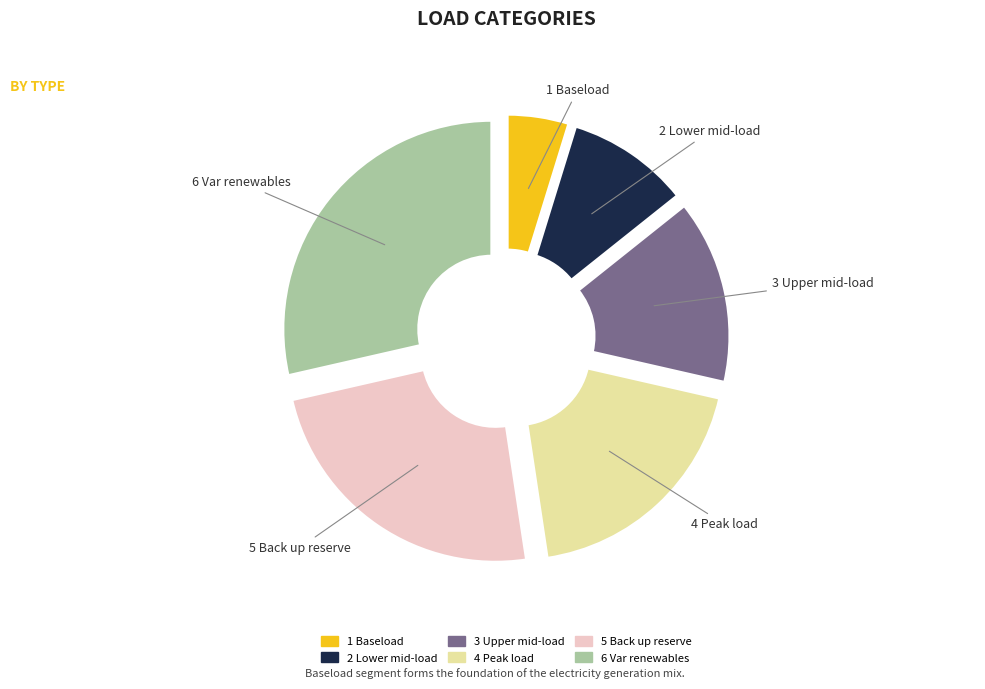

Is it true that 4 Peak load is 19% of the pie?

True